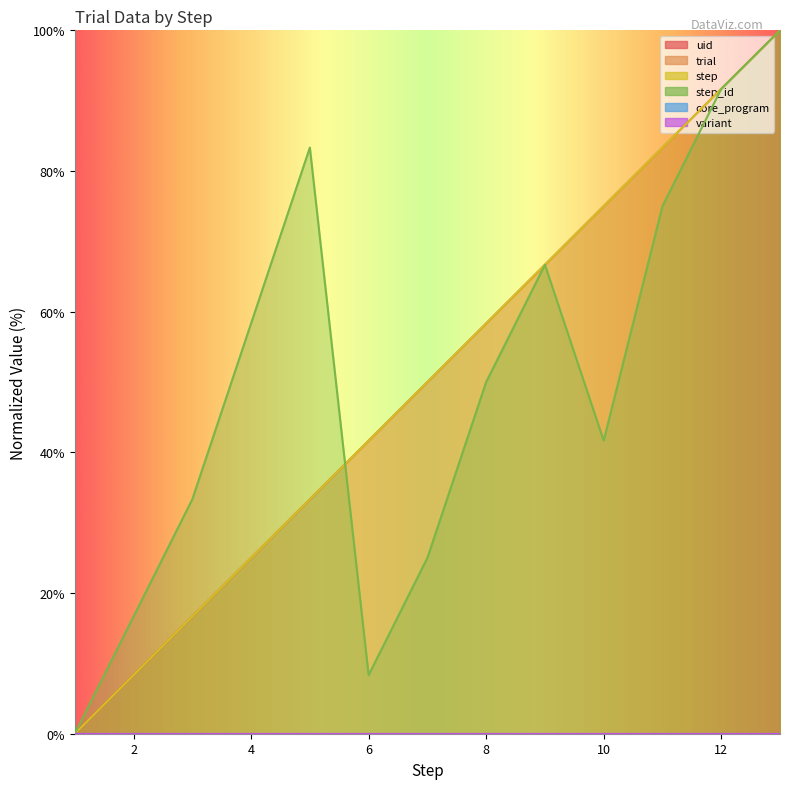

Where do step and step_id first cross each other?

5 and 6